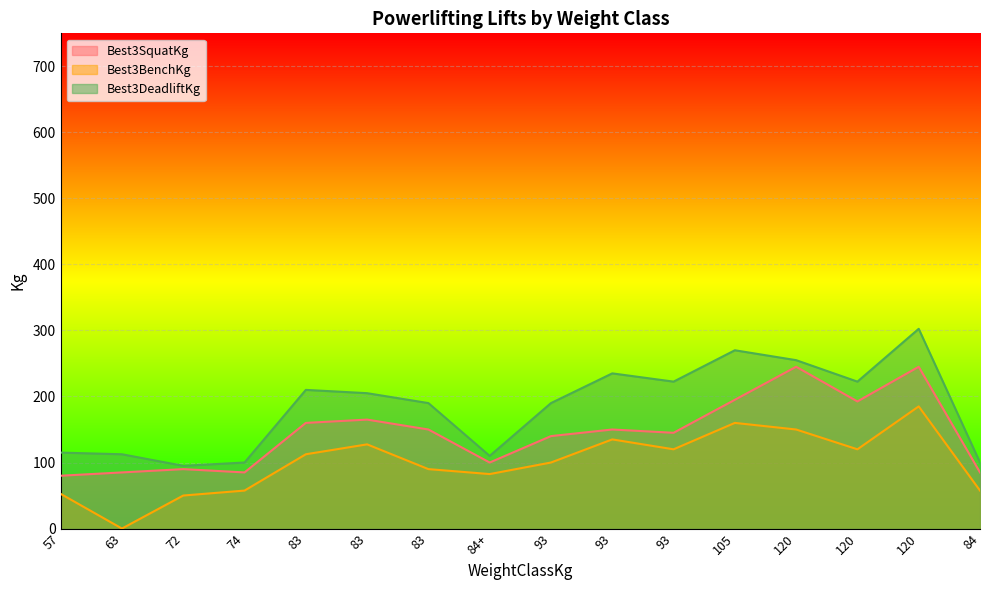

True or false: Best3DeadliftKg and Best3SquatKg intersect in this chart.

False